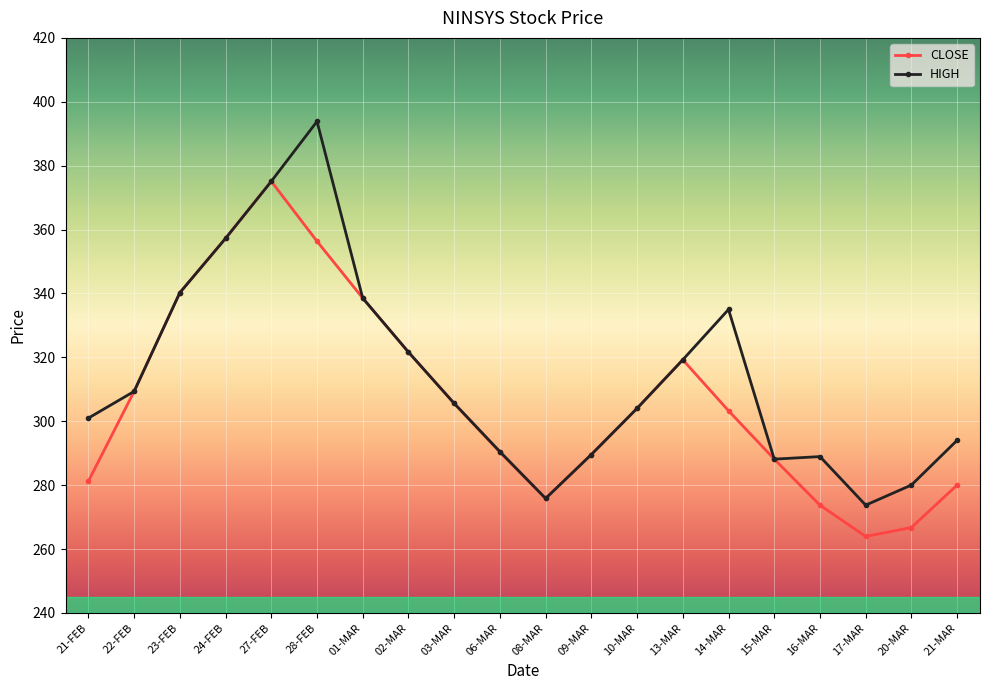

Is it true that HIGH equals 518.6 at 14-MAR?

False